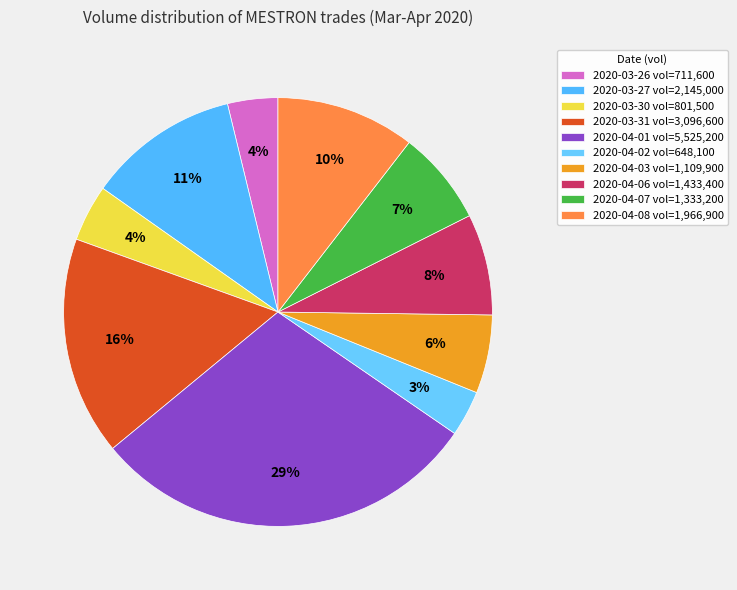

Which slice is the largest?

2020-04-01